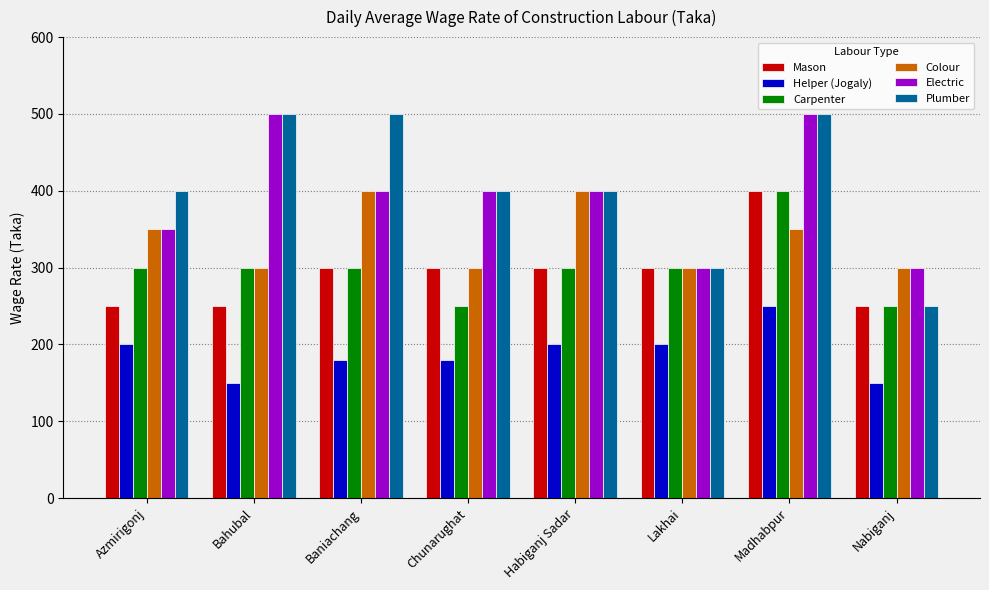

The Carpenter series shows 154 at Habiganj Sadar. True or false?

False